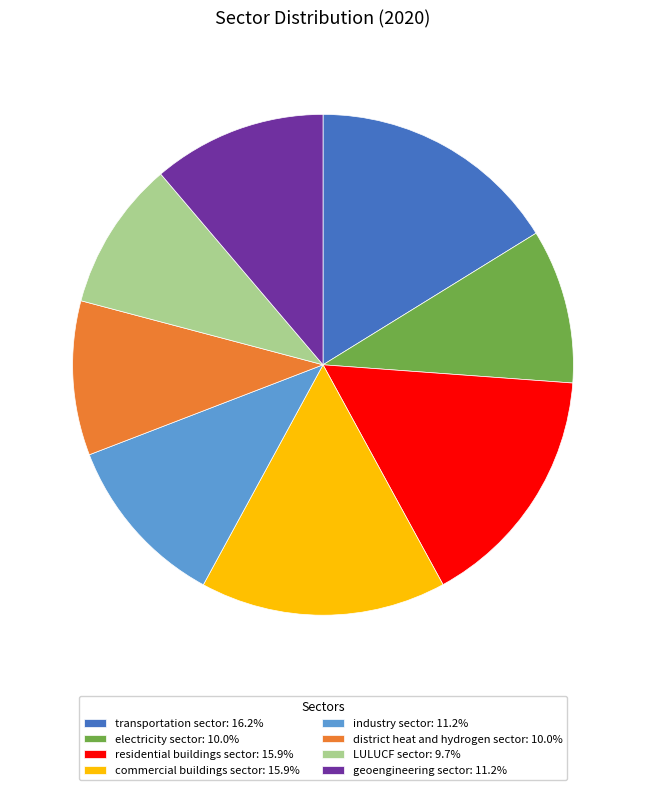

The industry sector slice represents 1% of the pie. True or false?

False